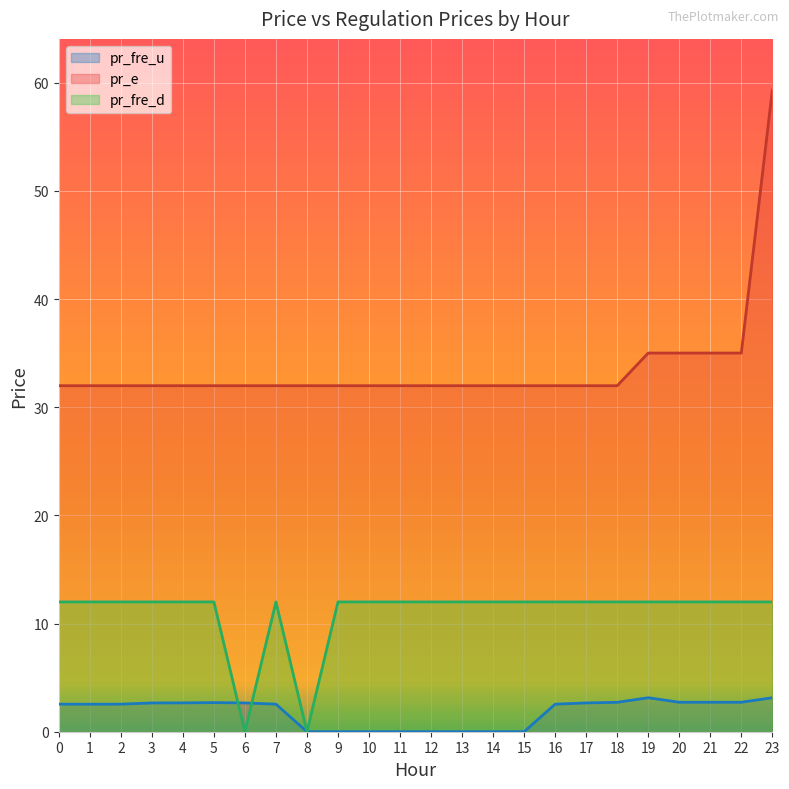

What is the spread (max minus min) of values at 0?

29.4